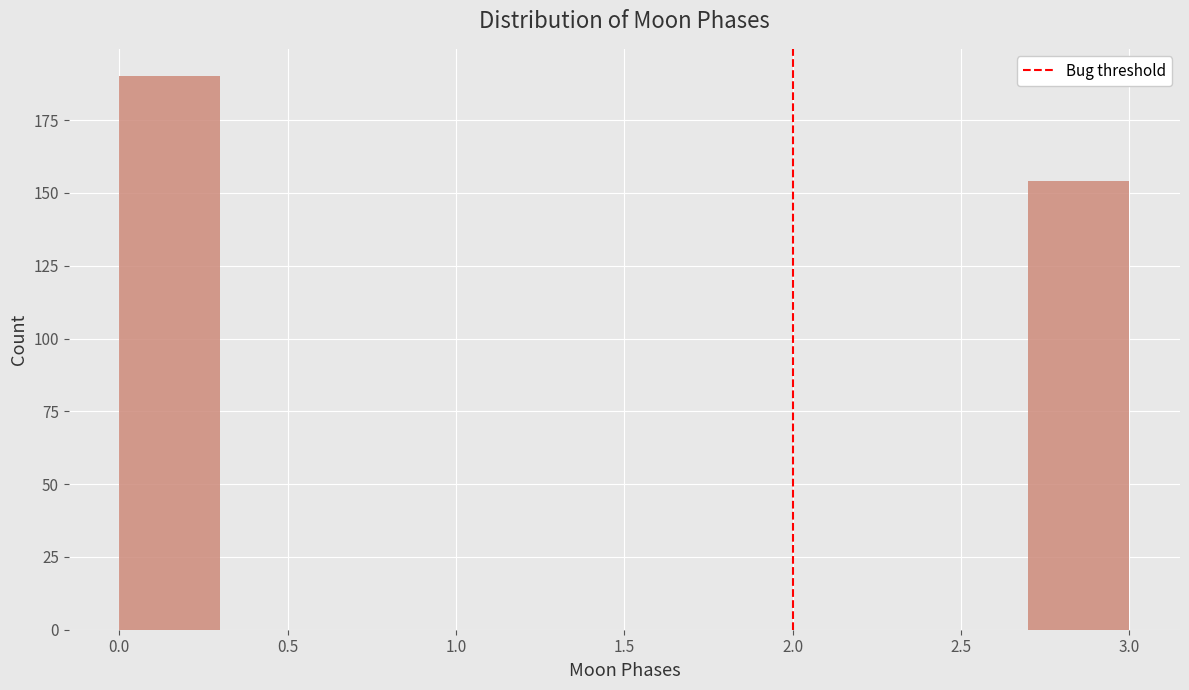

Reading left to right, list every bar in this chart as the range it spans on the x-axis followed by its height. The values are not printed on the chart, so give them approximately, as read against the axis.

0.0 to 0.3: 190
0.3 to 0.6: 0
0.6 to 0.9: 0
0.9 to 1.2: 0
1.2 to 1.5: 0
1.5 to 1.8: 0
1.8 to 2.1: 0
2.1 to 2.4: 0
2.4 to 2.7: 0
2.7 to 3.0: 155